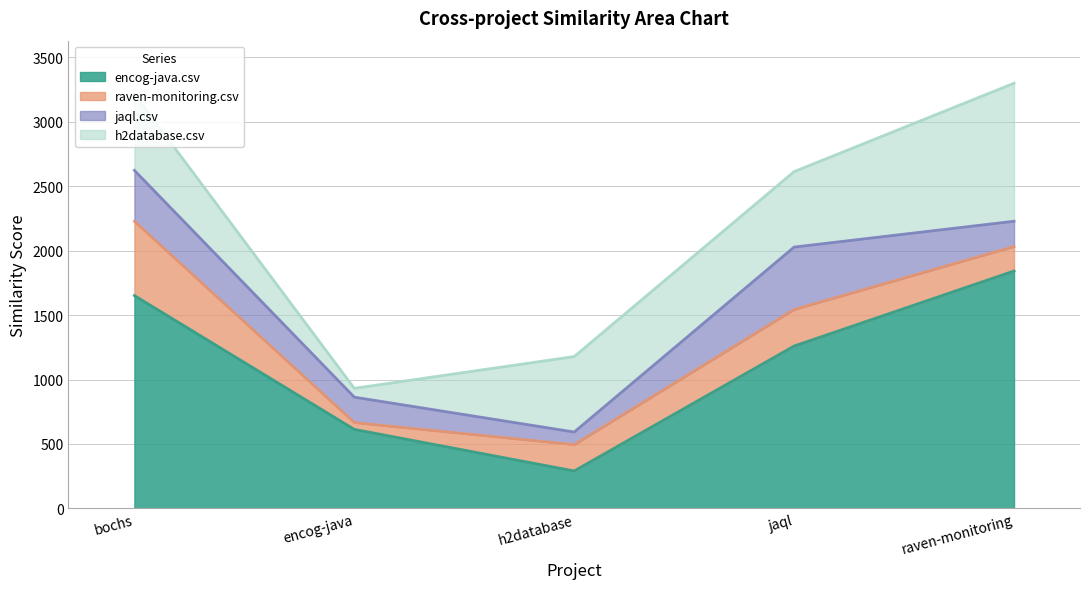

What is the spread (max minus min) of values at h2database.csv?

488.0